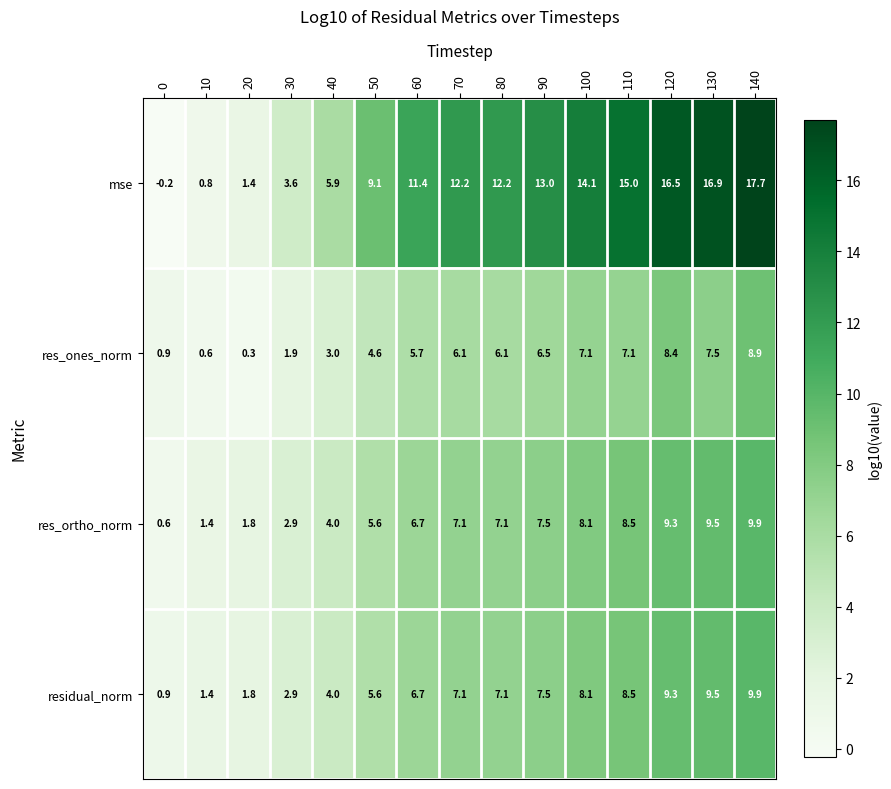

At which label is residual_norm closest to 5?

50